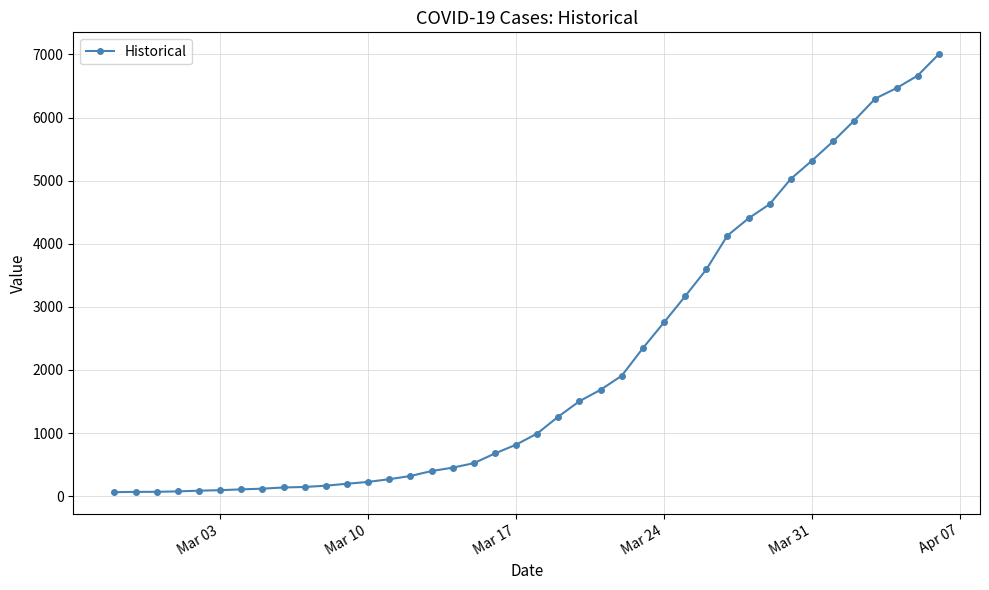

What is the greatest value displayed?

7003